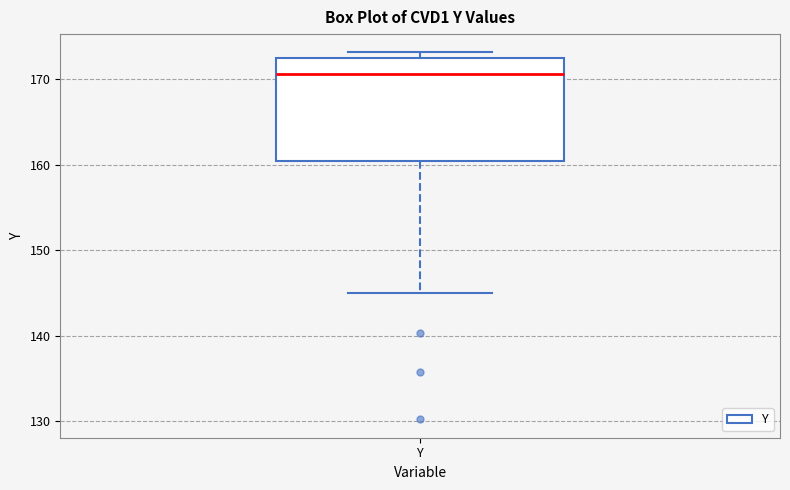

Read this box plot against the y-axis: the position of the median line, the range covered by the box, and the ends of both whiskers. The values are not printed on the chart, so give them approximately, as read against the axis.

median 171, box 160 to 172, whiskers 145 to 173